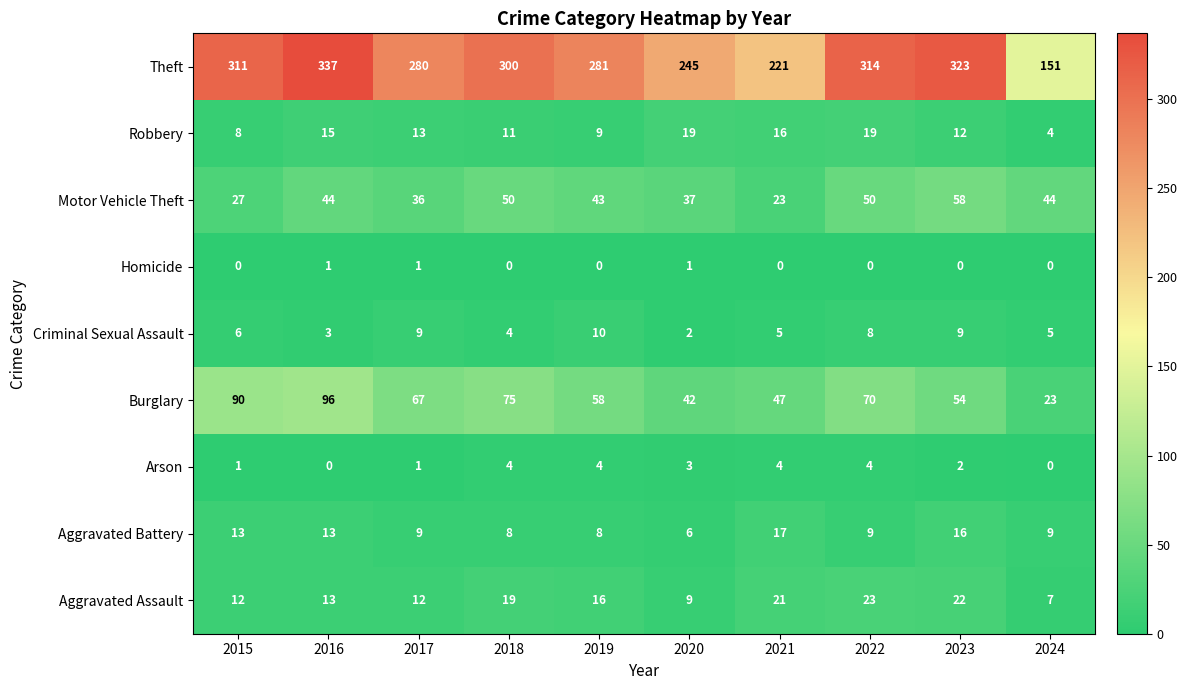

Between 2016 and 2017, which series saw the biggest shift?

Theft